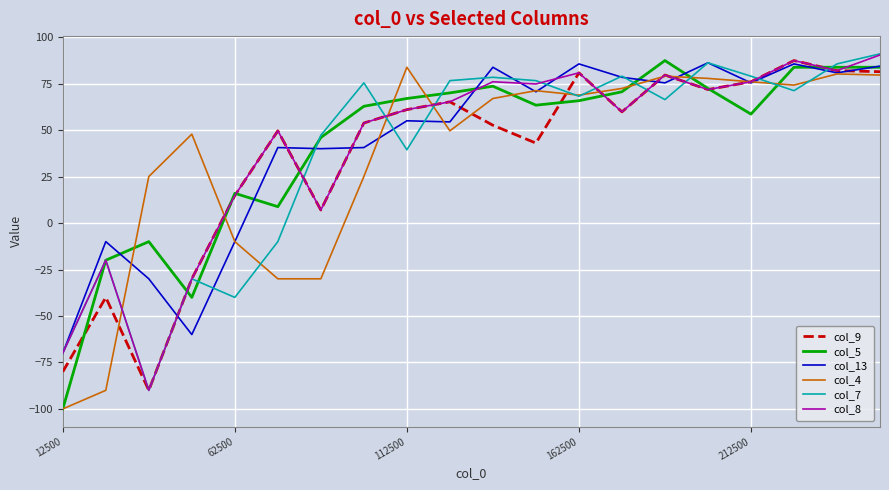

What is the minimum value shown in the chart?

-100.0